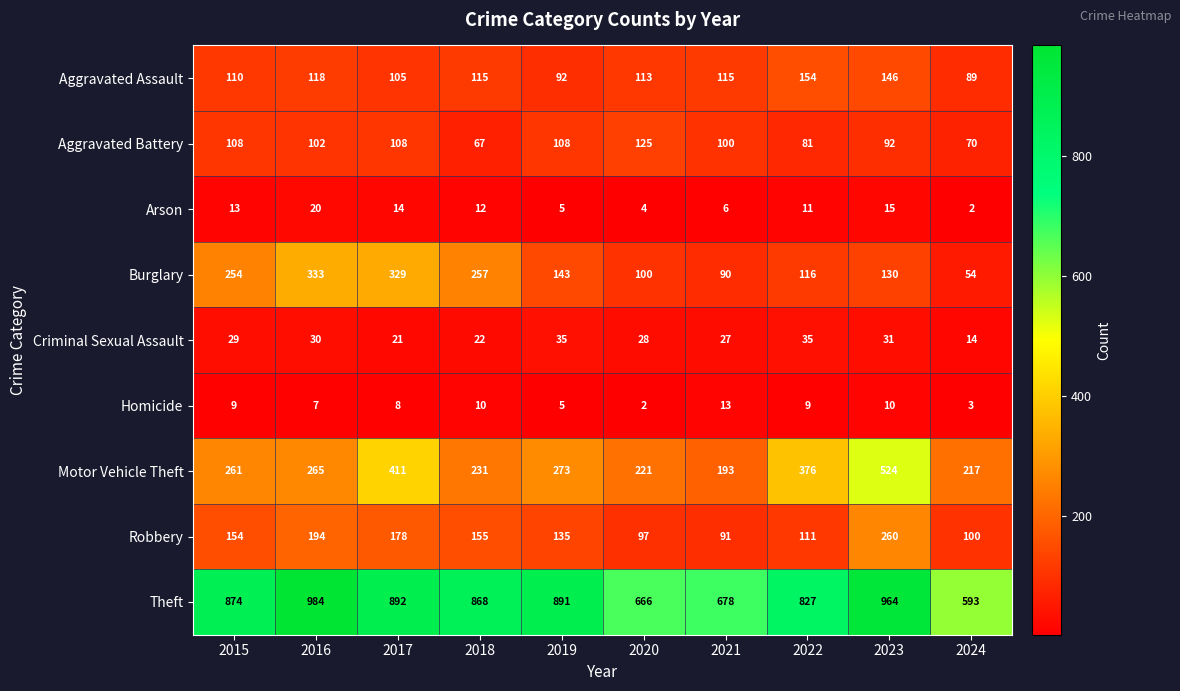

Which label corresponds to the largest value in the chart?

2016